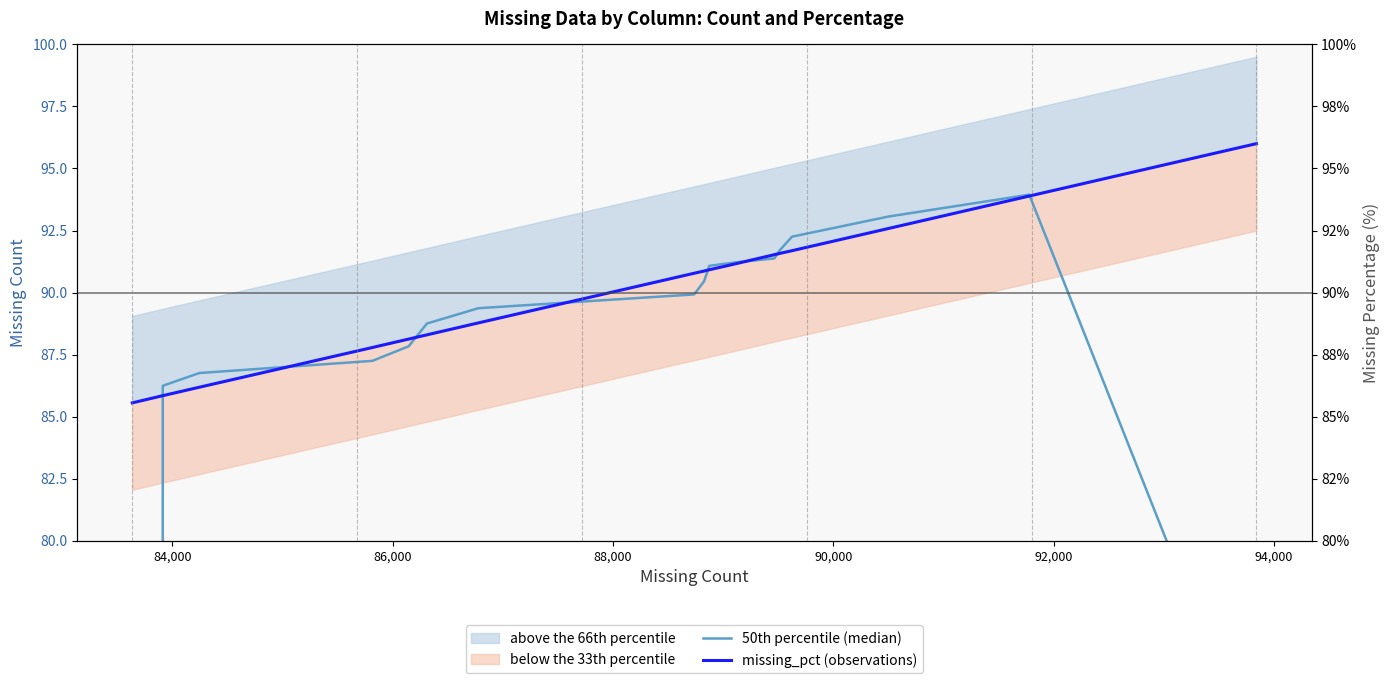

What is the difference between the maximum and second lowest values in the 50th percentile (median) series?

36.9